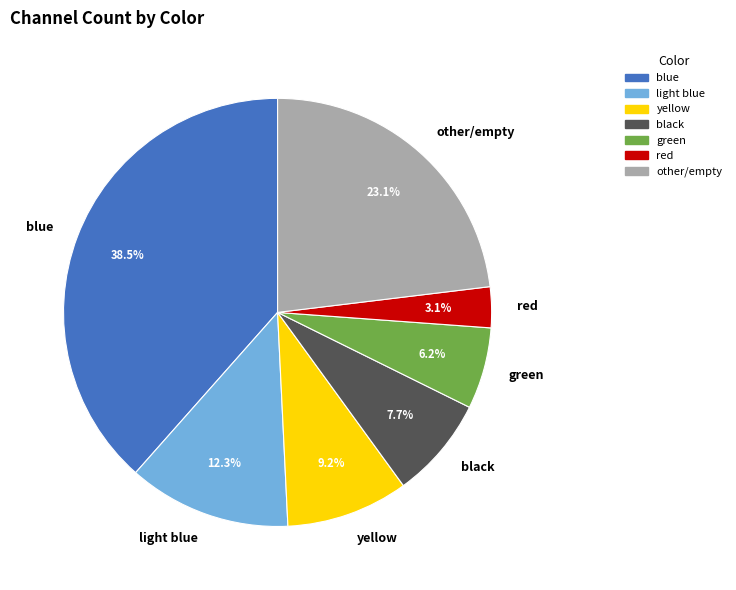

Is there any slice that represents more than half of the pie?

No